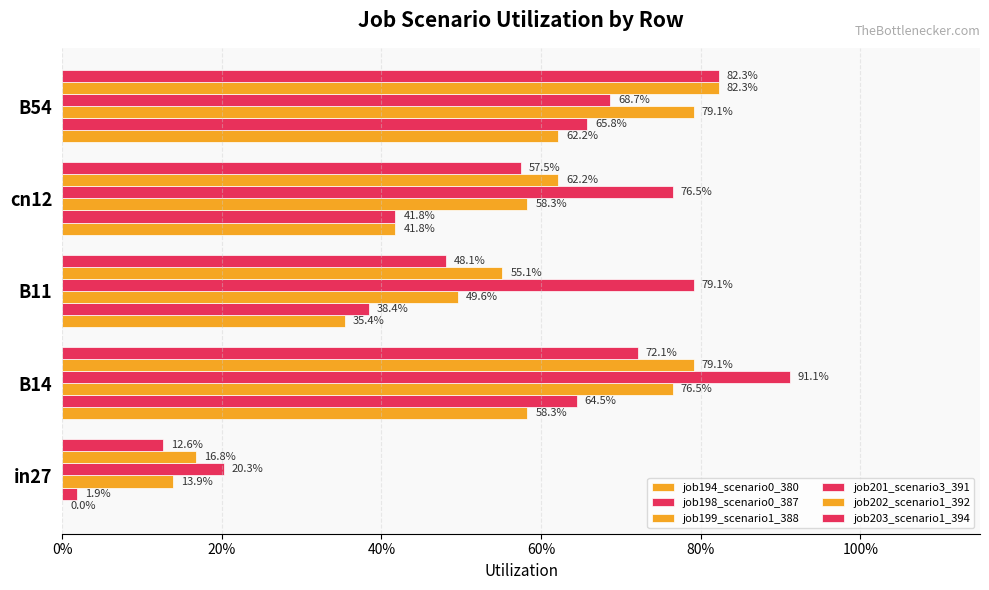

What is the maximum value for job202_scenario1_392?

0.8